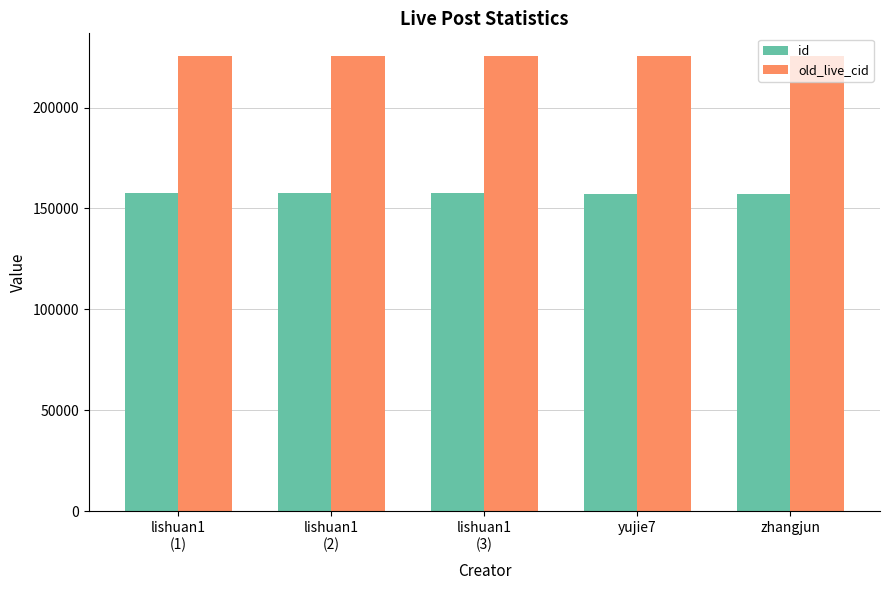

Which series has the largest total across all categories?

old_live_cid